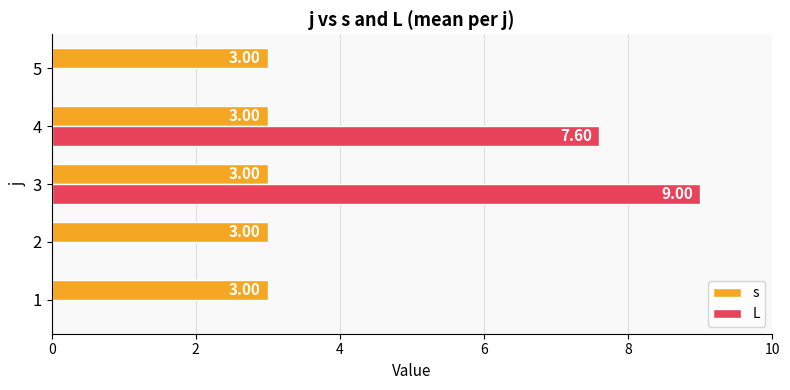

How many distinct data groups are displayed?

2